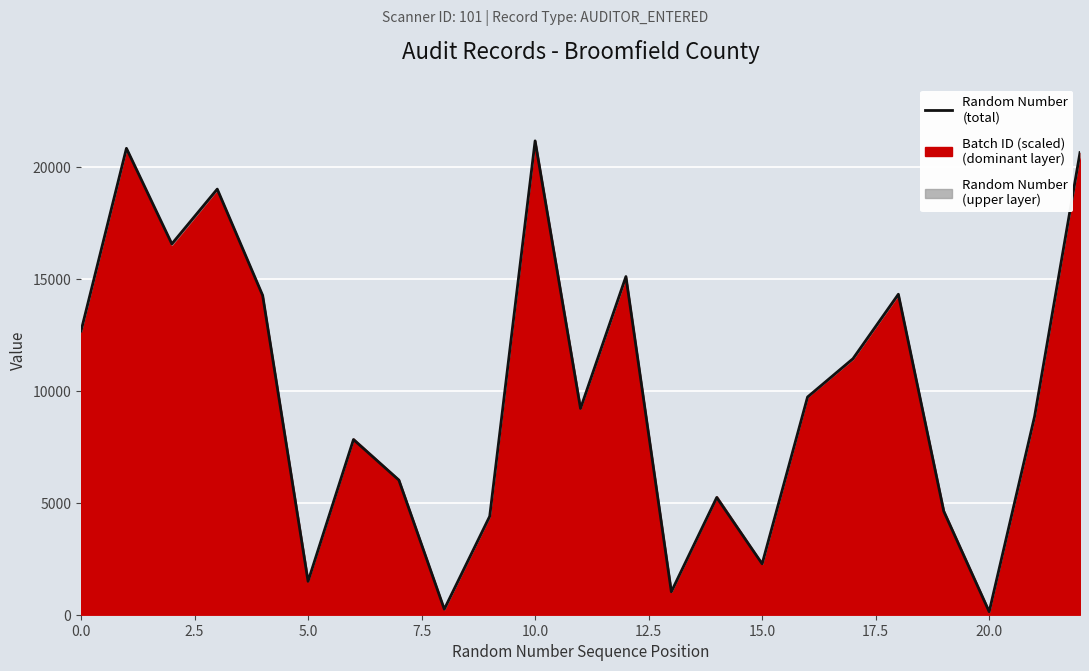

How many points are higher than both their immediate neighbors (excluding endpoints)?

7